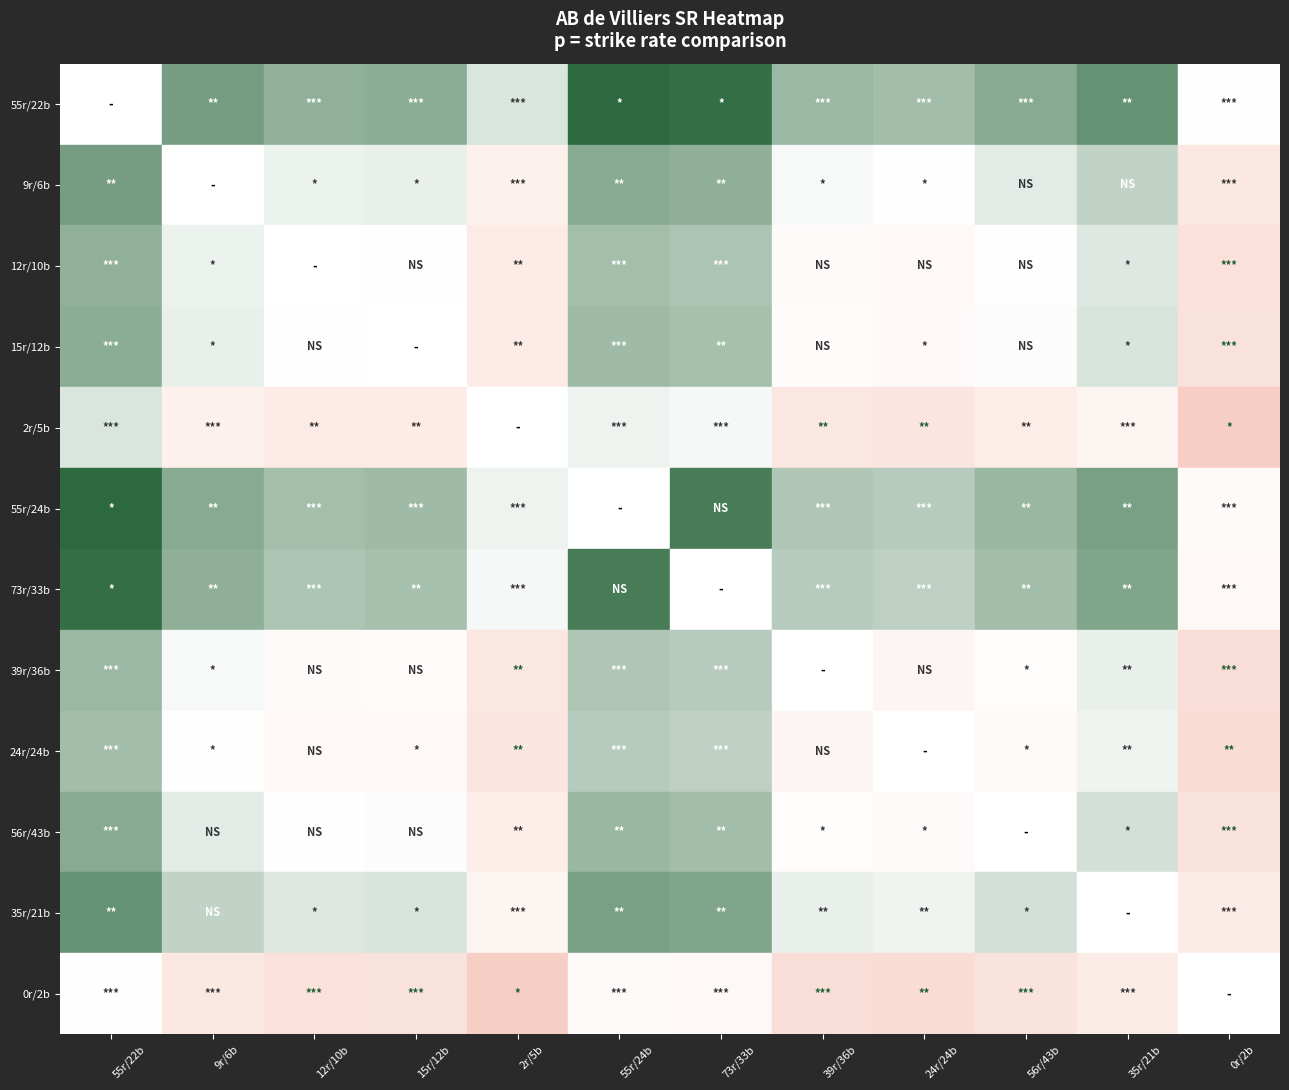

What is the spread (max minus min) of values at 73r/33b?

125.0